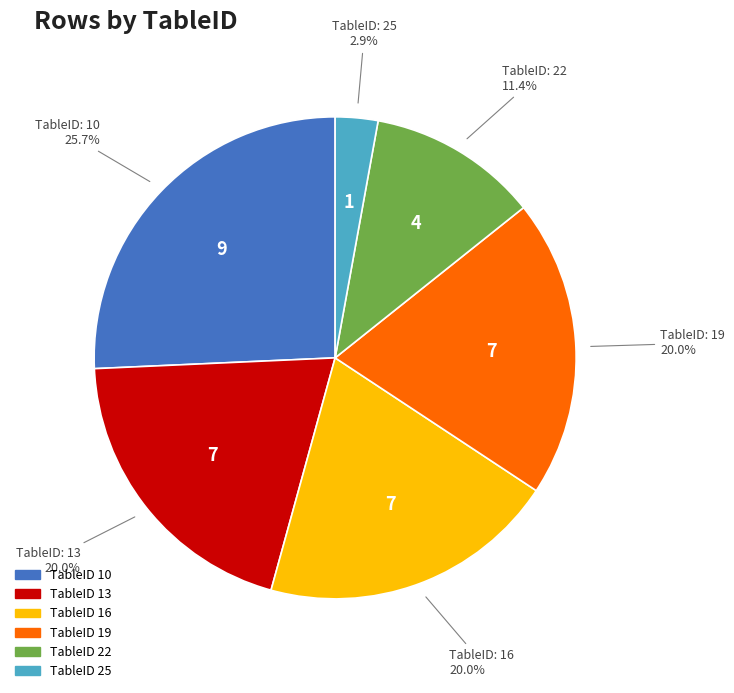

Is there a majority slice in this chart?

No